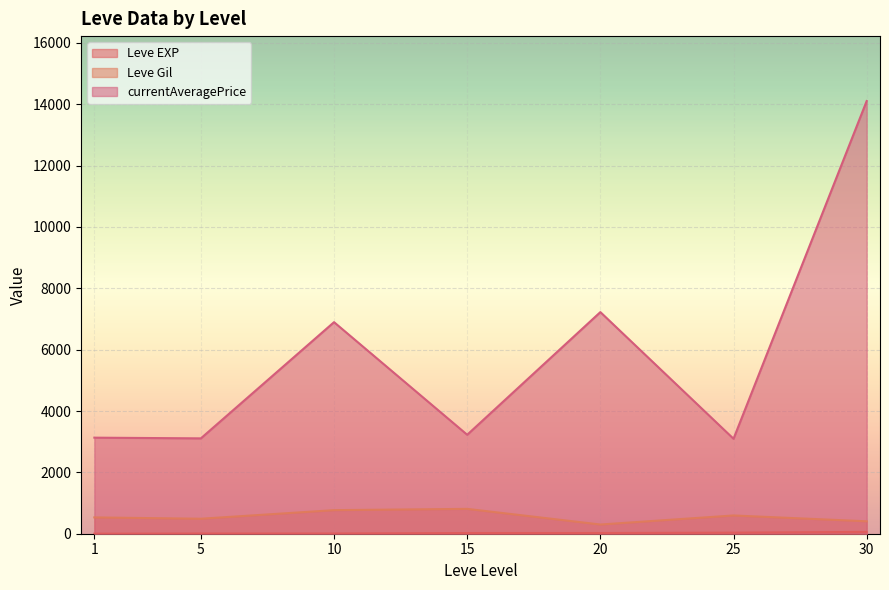

Is the value of Leve Gil at 5 greater than the value of Leve EXP at 5?

Yes